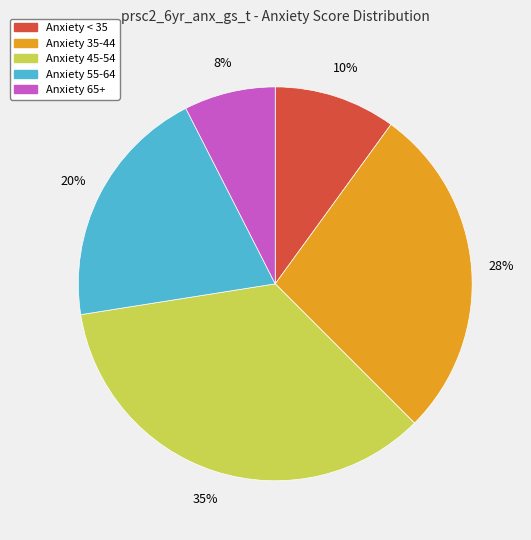

Is there any slice that represents more than half of the pie?

No